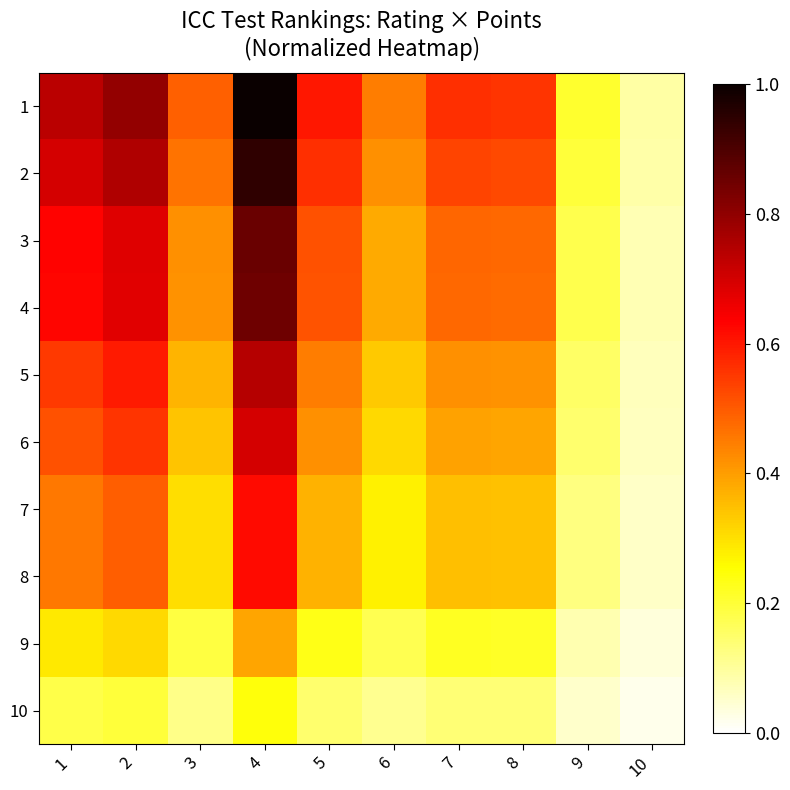

What is the maximum value shown in the chart?

1.0